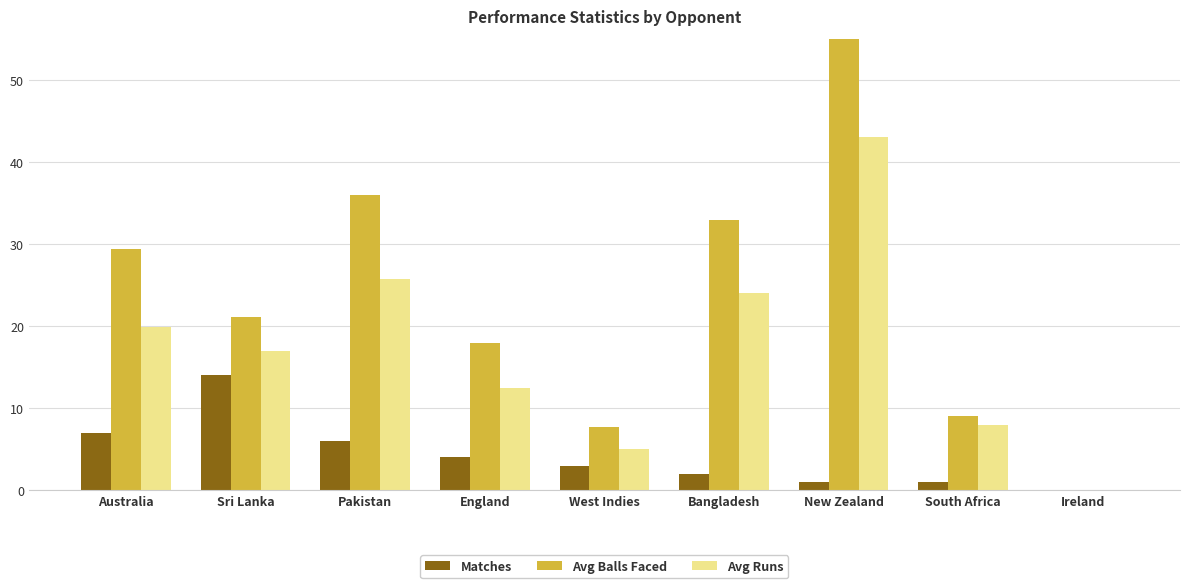

What is the difference between the highest and lowest values at Sri Lanka?

7.1